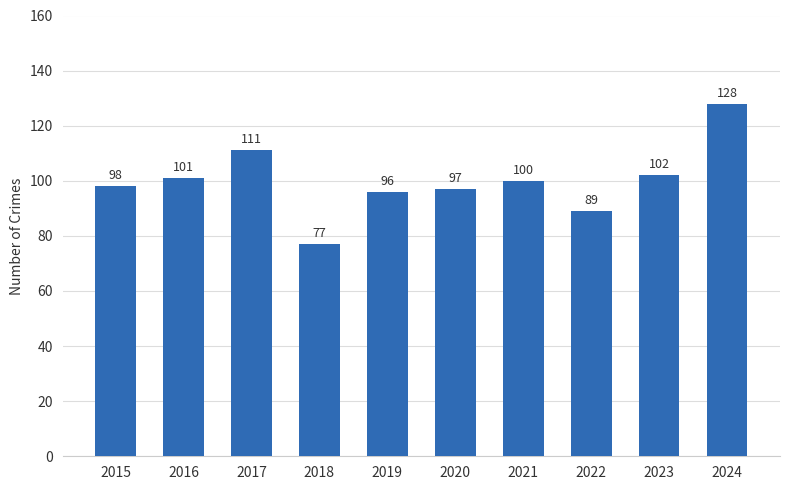

Reading left to right, list all the values displayed in this chart.

2015=98	2016=101	2017=111	2018=77	2019=96	2020=97	2021=100	2022=89	2023=102	2024=128